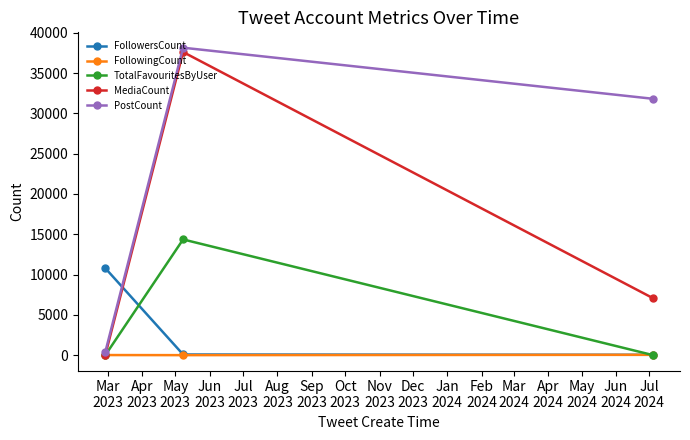

What is the maximum value shown in the chart?

38142